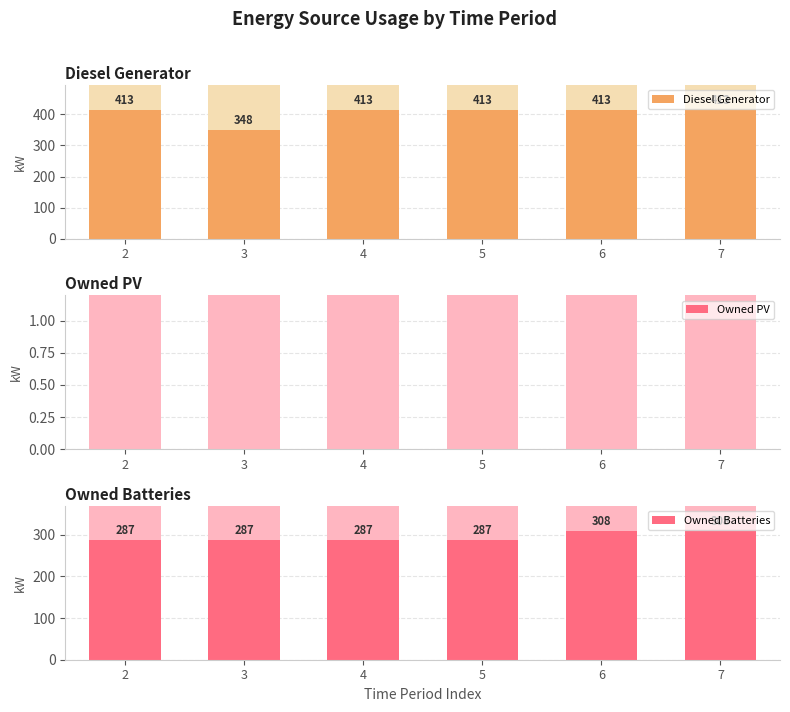

Reading right to left, what are all the values shown in this chart?

Diesel Generator: 7=413.0	6=413.0	5=413.0	4=413.0	3=348.0	2=413.0
Owned PV: 7=0.0	6=0.0	5=0.0	4=0.0	3=0.0	2=0.0
Owned Batteries: 7=308.0	6=308.0	5=287.0	4=287.0	3=287.0	2=287.0